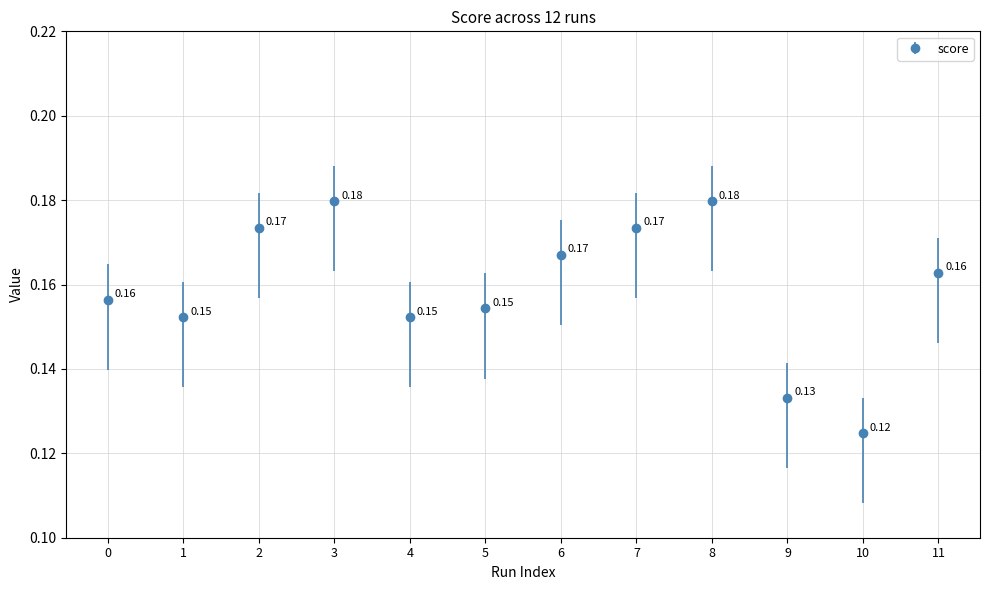

What is the sum of all values?

1.9